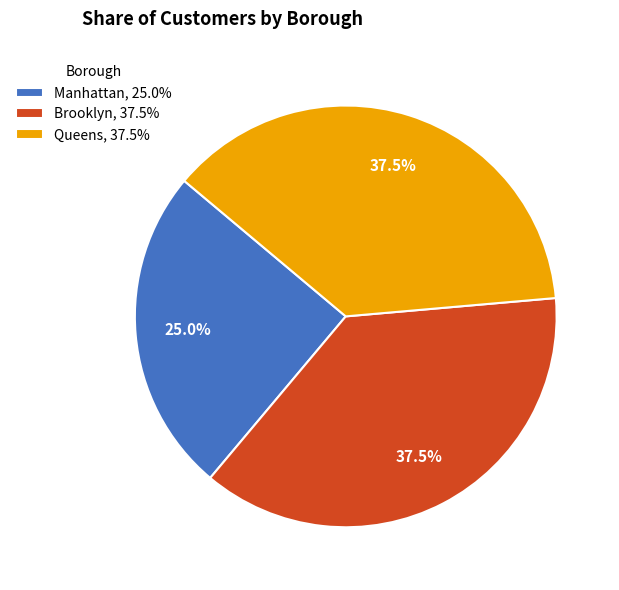

Is there a majority slice in this chart?

No